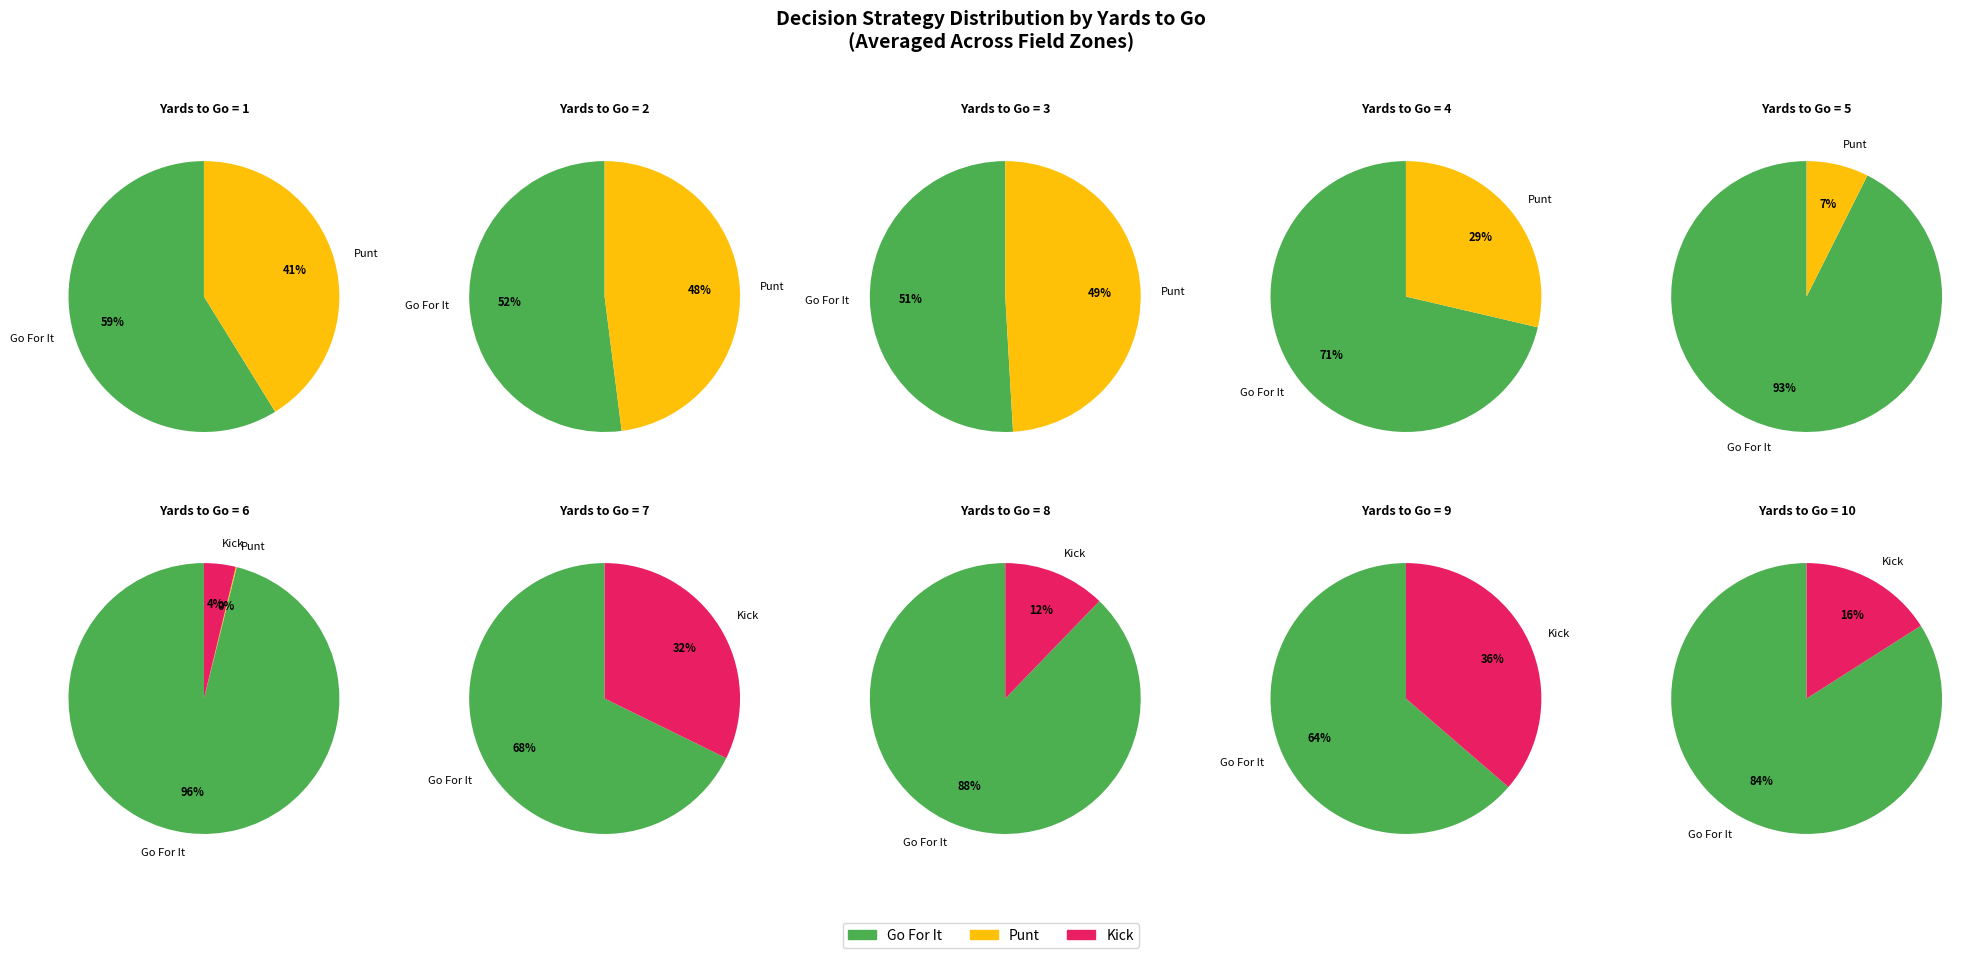

The 35 slice represents 12% of the pie. True or false?

False